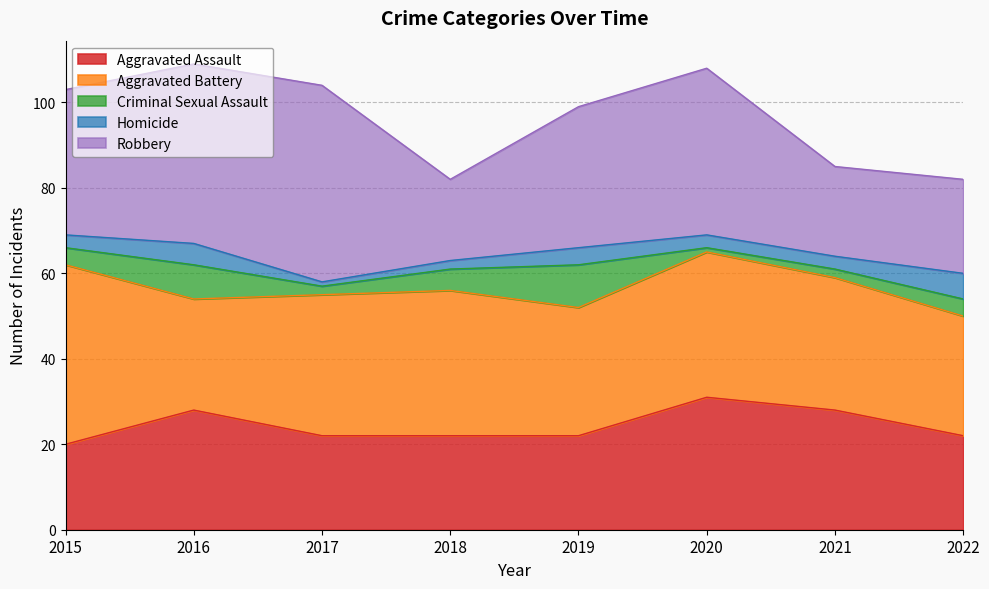

How many data points in Aggravated Assault are above 22?

3